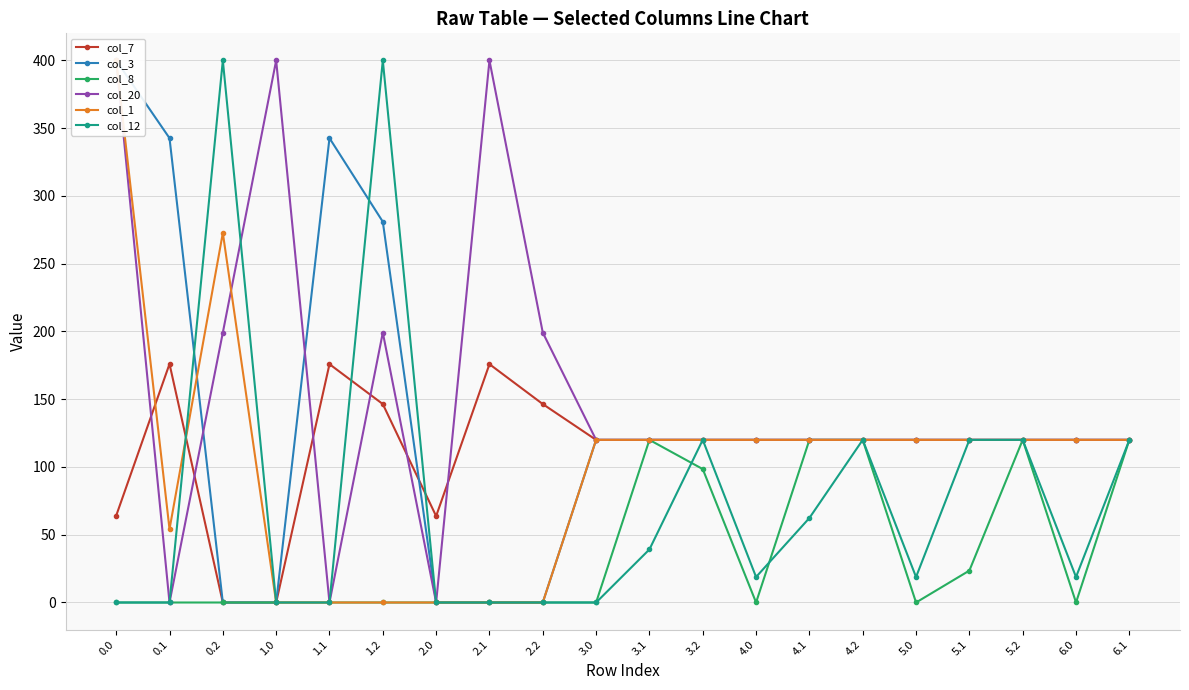

What is the value of the col_3 point at the 6th from the left?

281.0